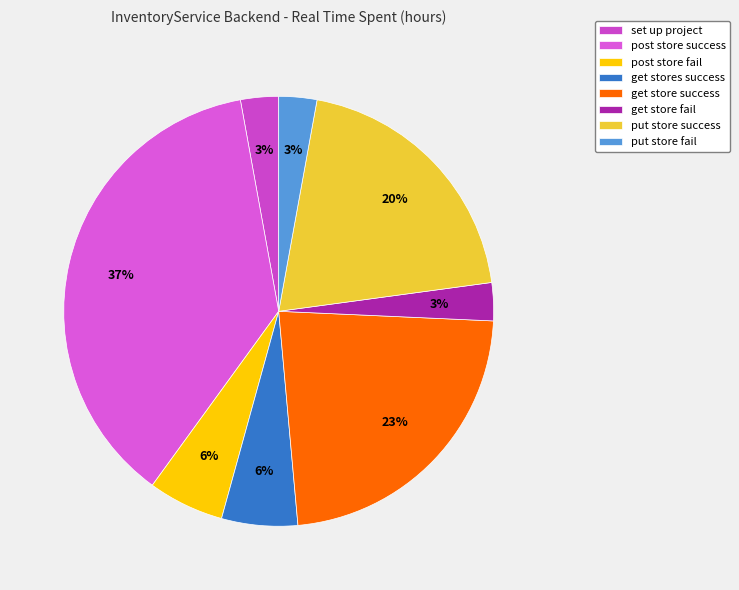

What is the change in value from post store success to get store fail?

-12